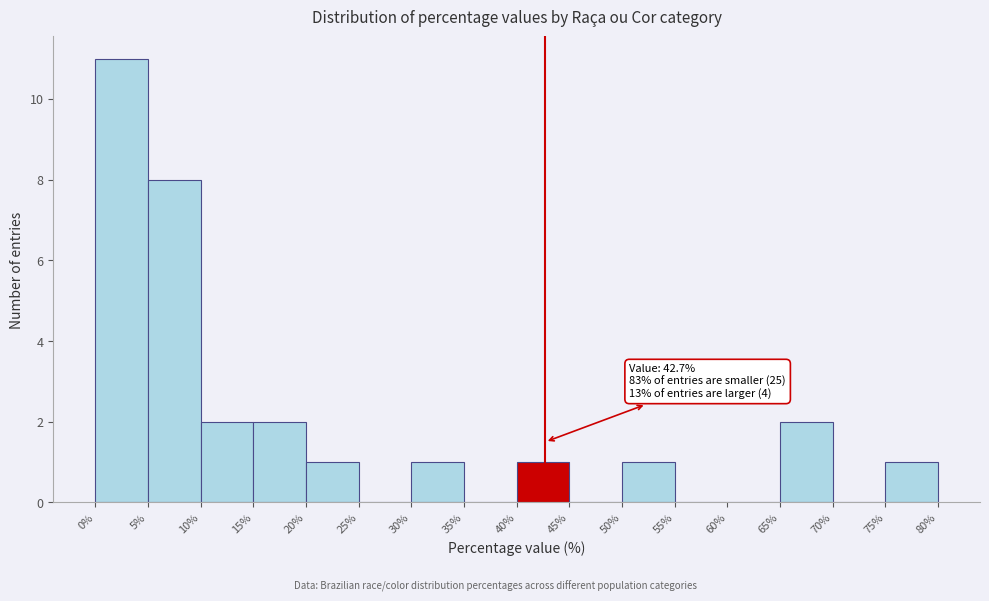

Which range on the x-axis has the tallest bar?

0% to 5%